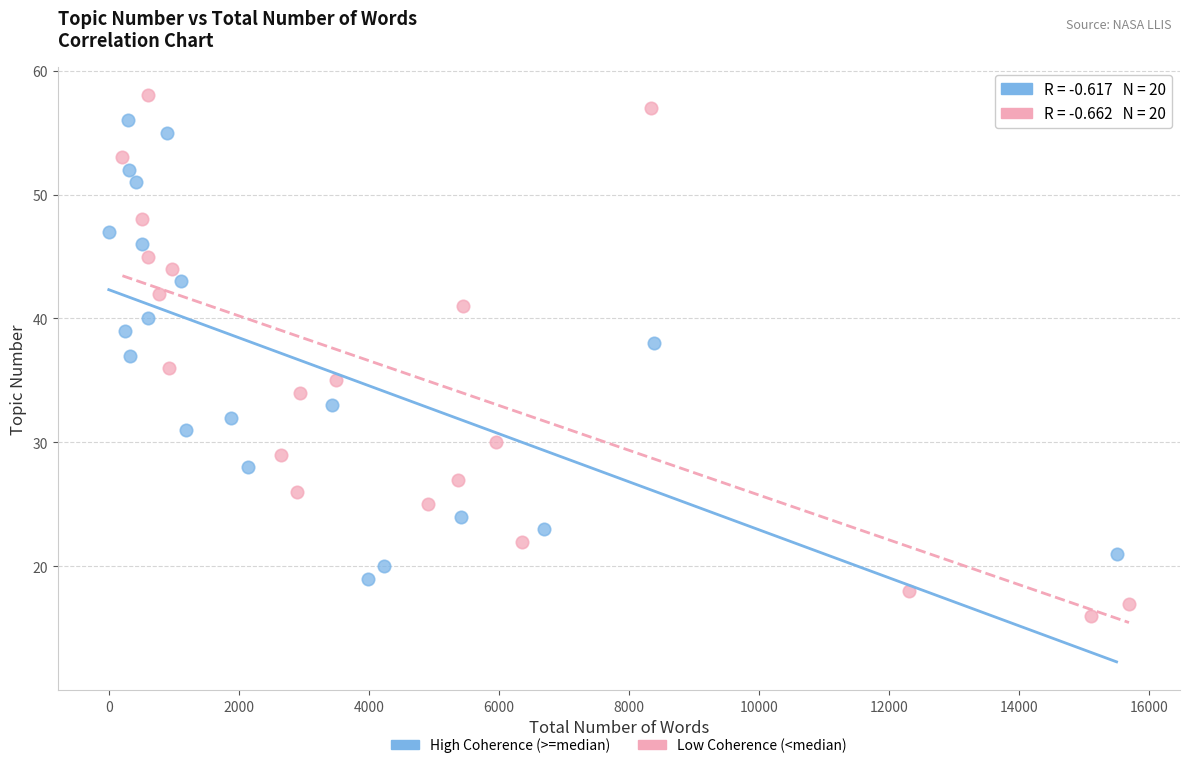

Which series reaches the minimum Y coordinate?

Low Coherence (<median)